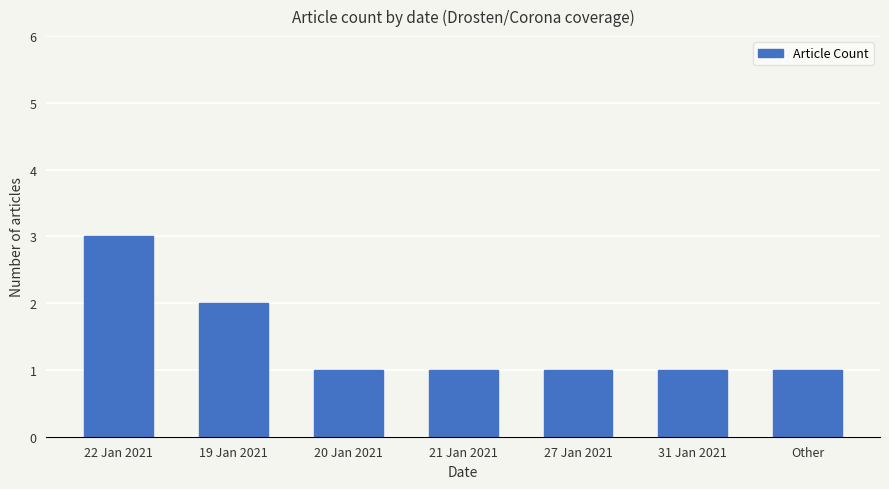

What is the value of the 7th bar from the left?

1